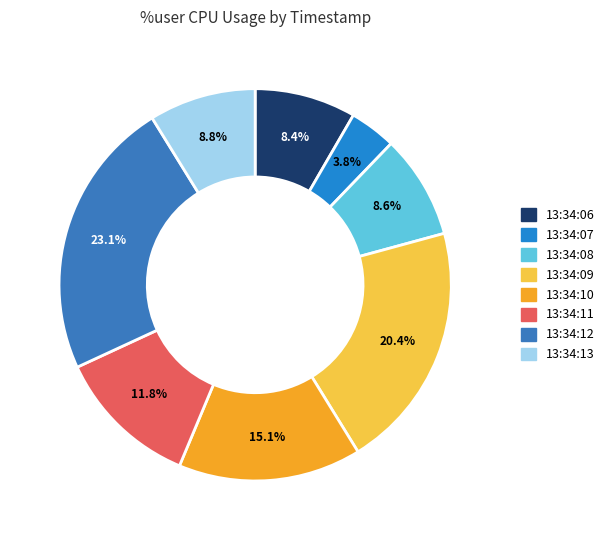

Do 13:34:08 and 13:34:06 together represent more than half of the pie?

No